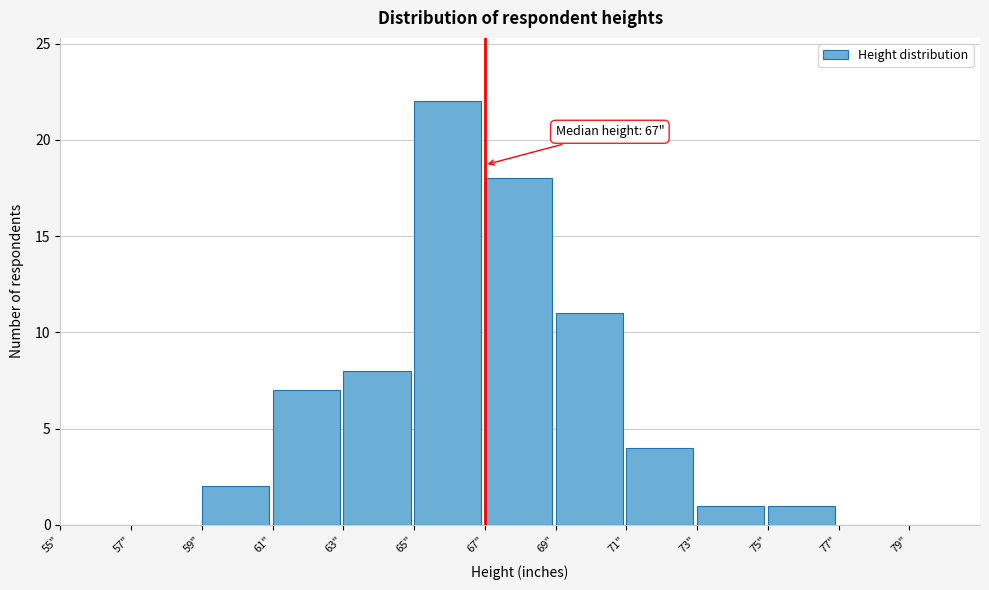

Over which range of the x-axis is the bar tallest?

65 to 67